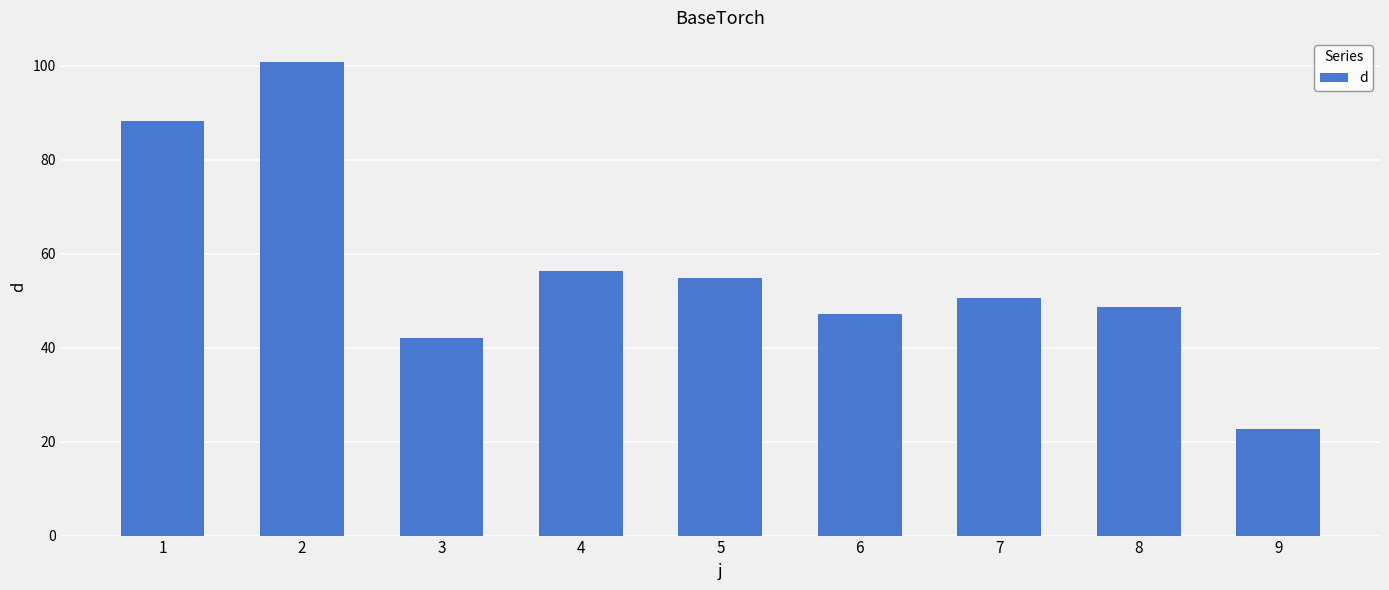

What is the greatest value displayed?

100.9